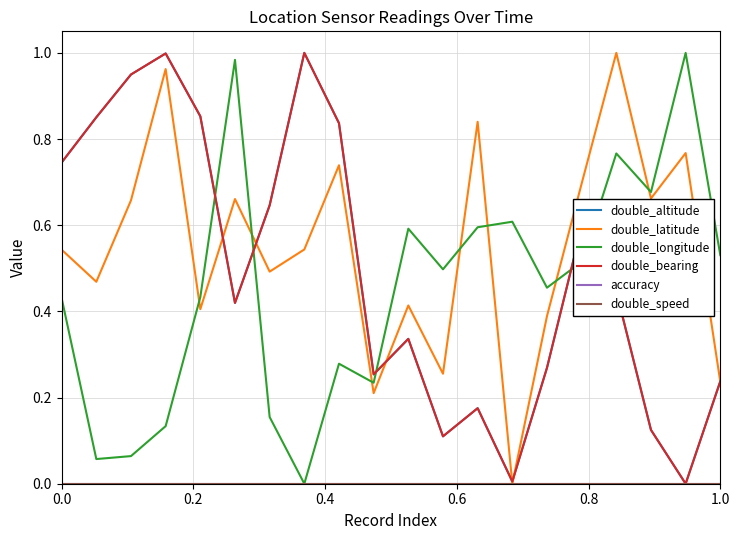

Does the chart display data point markers on the line(s)?

No